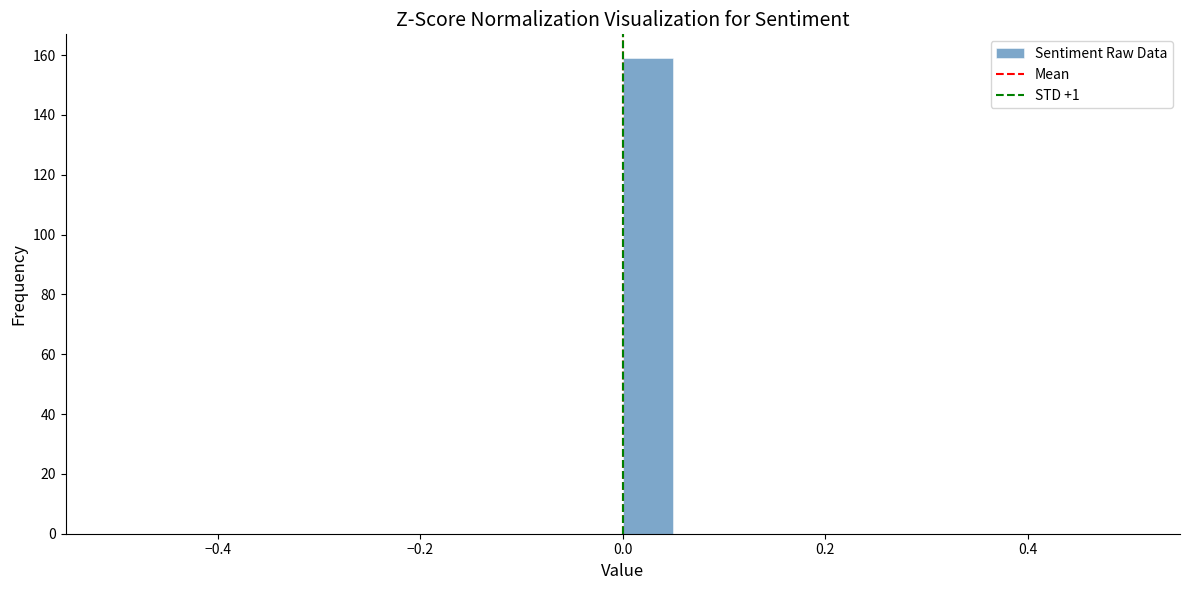

Around what value on the x-axis is the tallest bar? Give the approximate position of its centre, as read against the axis.

0.02